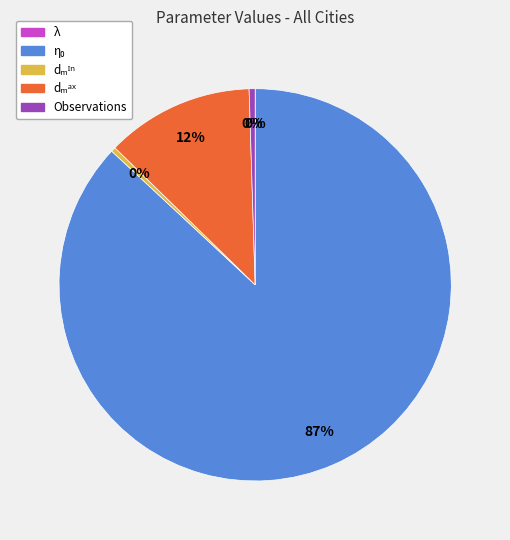

Is there a majority slice in this chart?

Yes